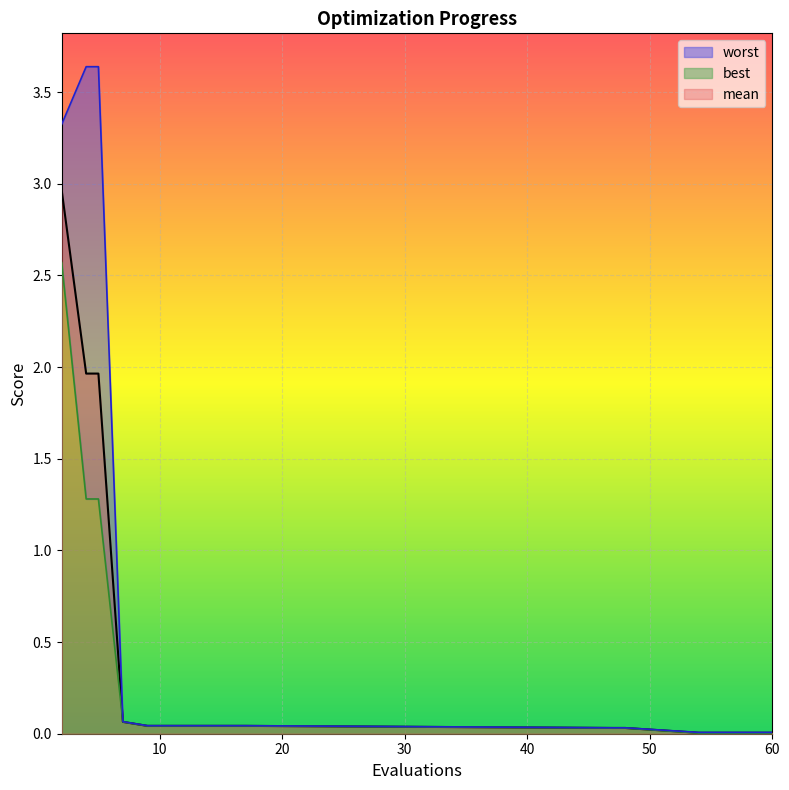

Reading left to right, extract all data points from this chart.

mean: 2=3.0	4=2.0	5=2.0	7=0.1	9=0.0	11=0.0	13=0.0	15=0.0	17=0.0	47=0.0	48=0.0	54=0.0	56=0.0	58=0.0	60=0.0
best: 2=2.6	4=1.3	5=1.3	7=0.1	9=0.0	11=0.0	13=0.0	15=0.0	17=0.0	47=0.0	48=0.0	54=0.0	56=0.0	58=0.0	60=0.0
worst: 2=3.3	4=3.6	5=3.6	7=0.1	9=0.0	11=0.0	13=0.0	15=0.0	17=0.0	47=0.0	48=0.0	54=0.0	56=0.0	58=0.0	60=0.0